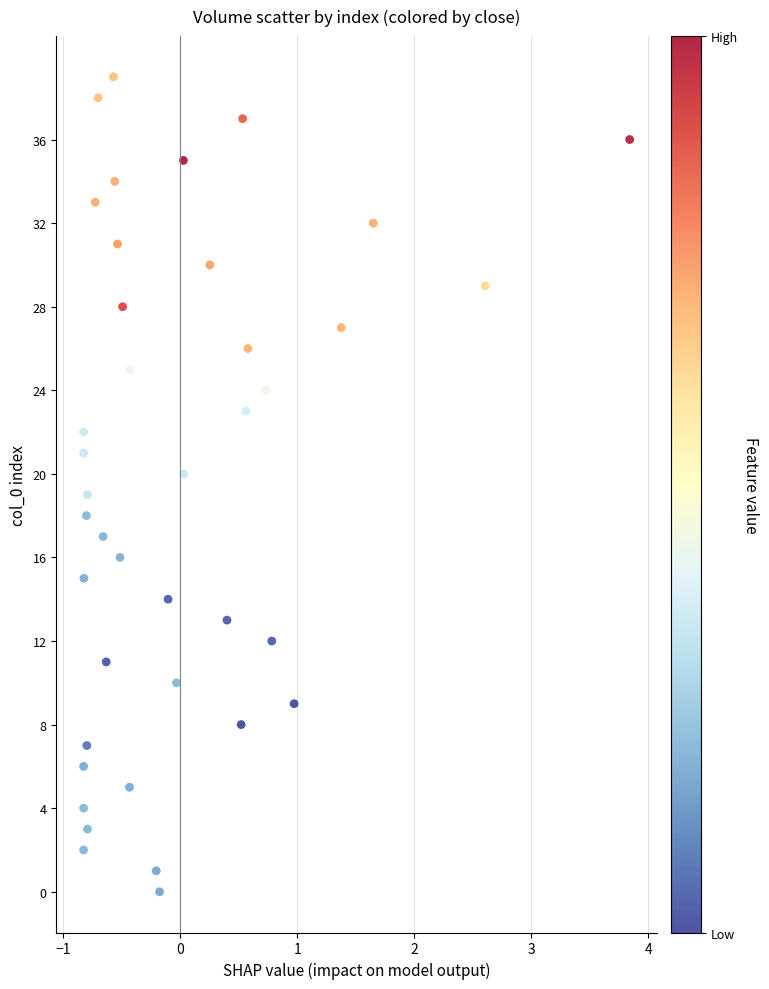

What is the range of Y values (max minus min)?

39